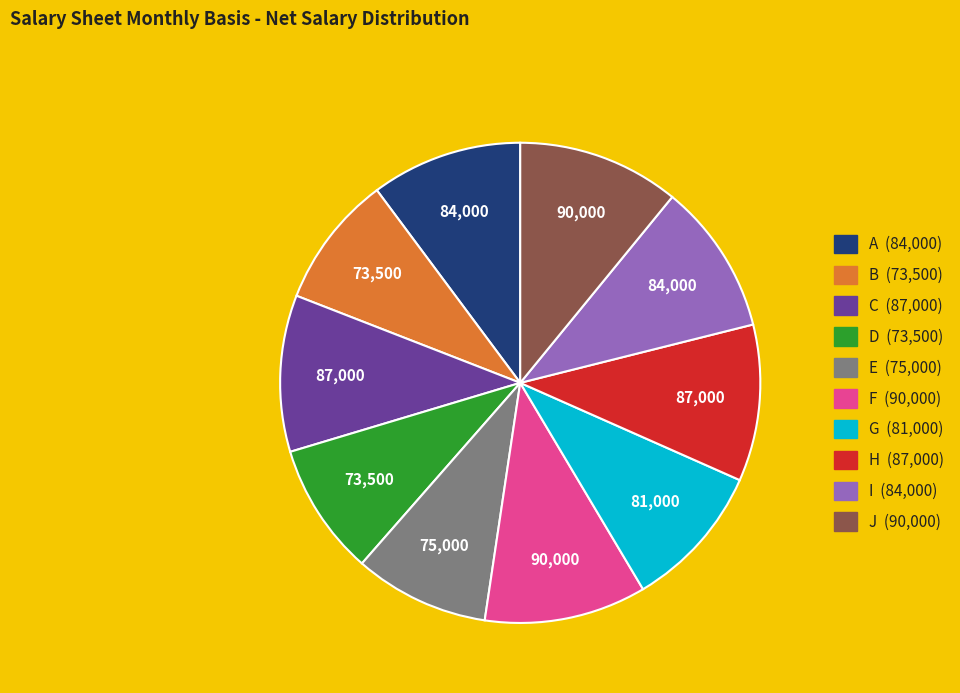

Do D and H together represent more than half of the pie?

No